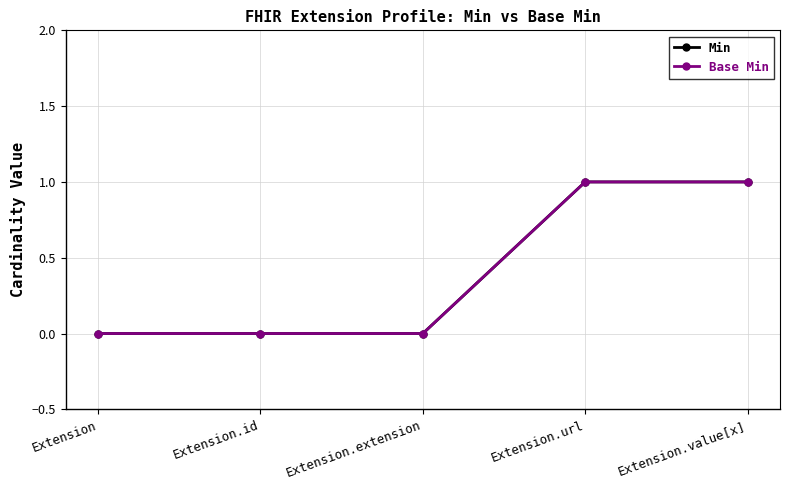

Reading right to left, extract all data points from this chart.

Min: Extension.value[x]=1	Extension.url=1	Extension.extension=0	Extension.id=0	Extension=0
Base Min: Extension.value[x]=1	Extension.url=1	Extension.extension=0	Extension.id=0	Extension=0